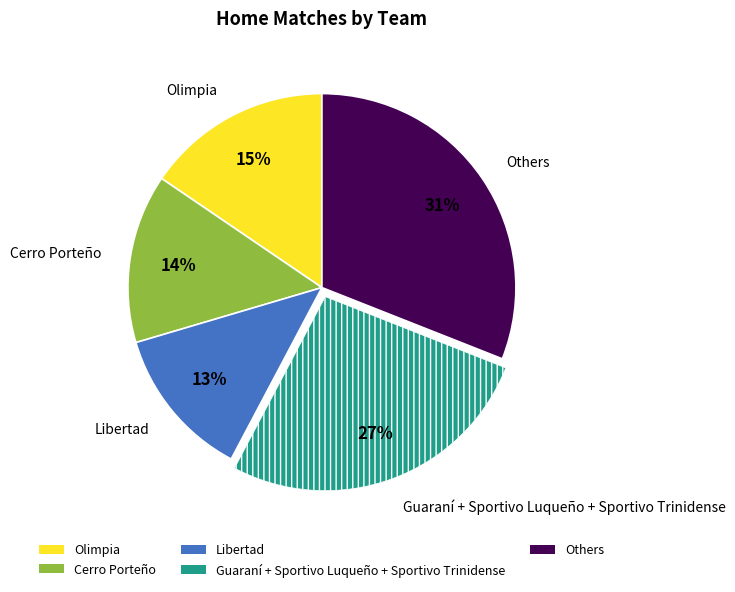

How many slices are in this pie chart?

5